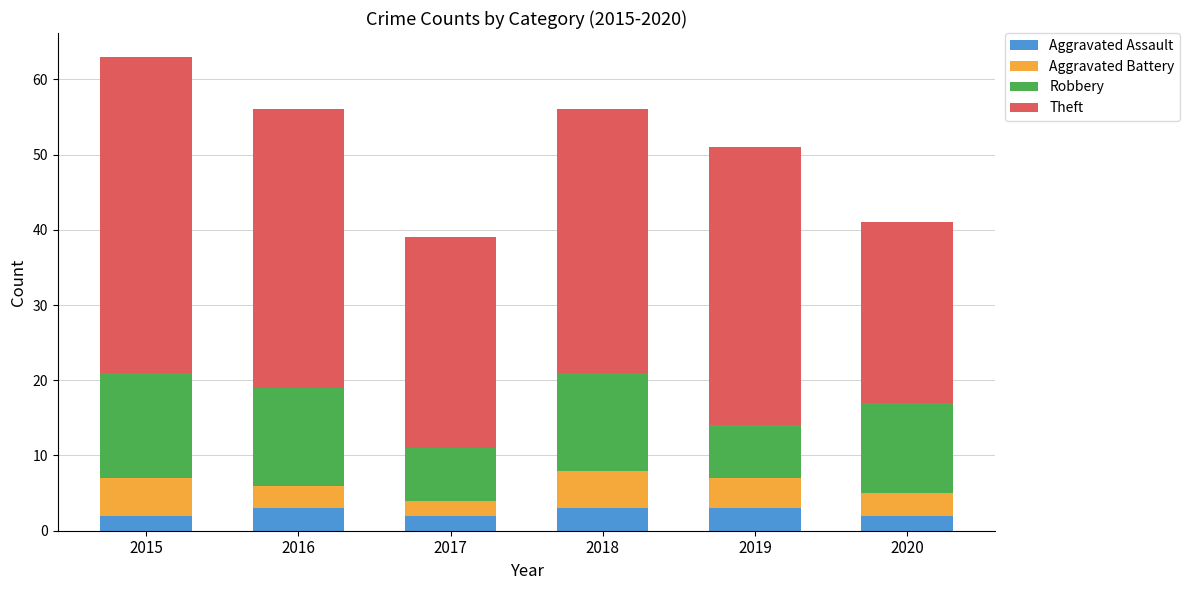

Reading left to right, list the values for the Aggravated Assault series.

2	3	2	3	3	2